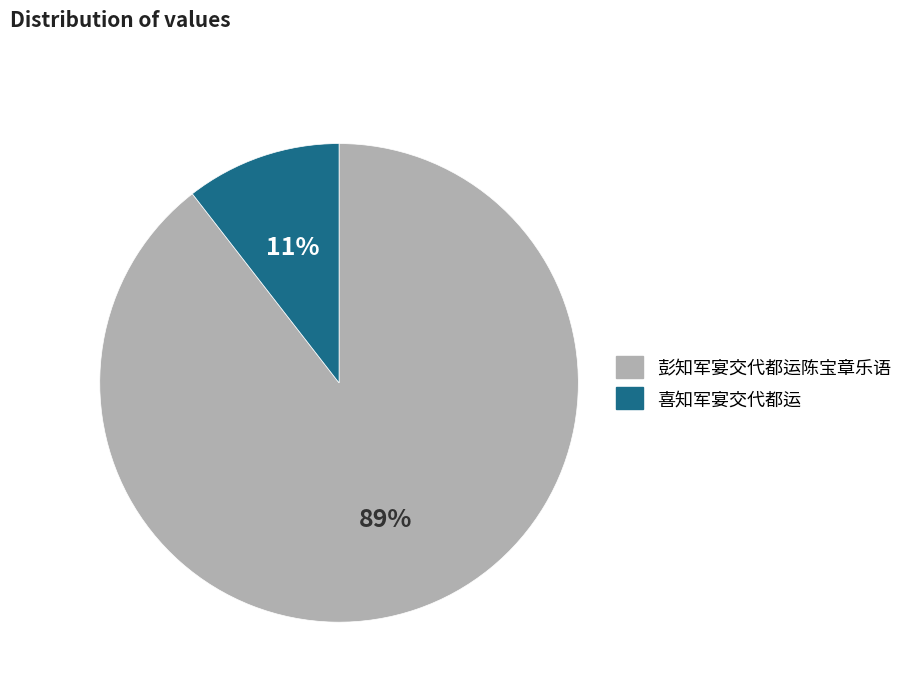

What percentage is the 喜知军宴交代都运 slice, to the nearest percent?

11%